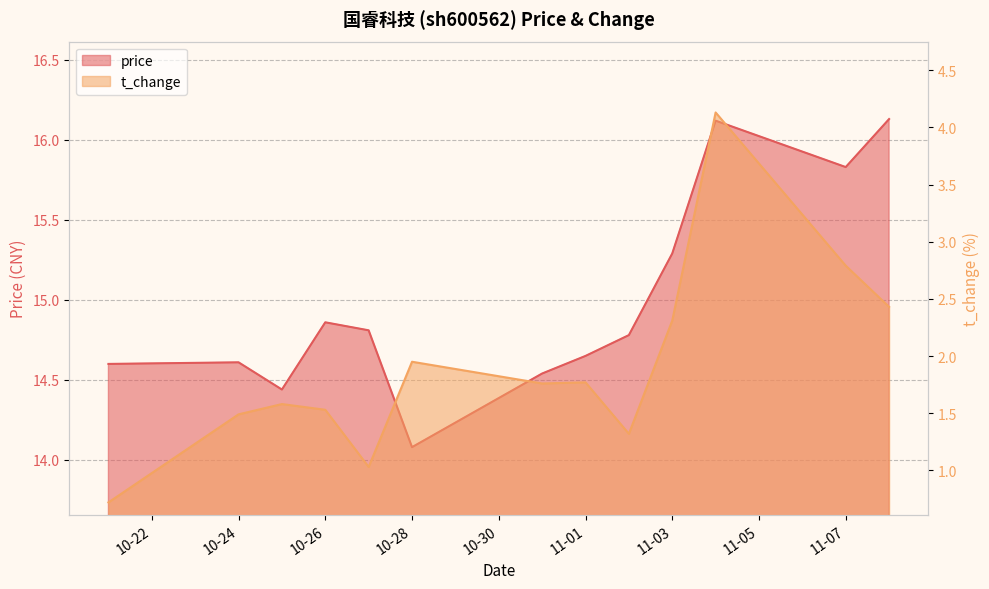

What position from the left is 2022-10-31?

7